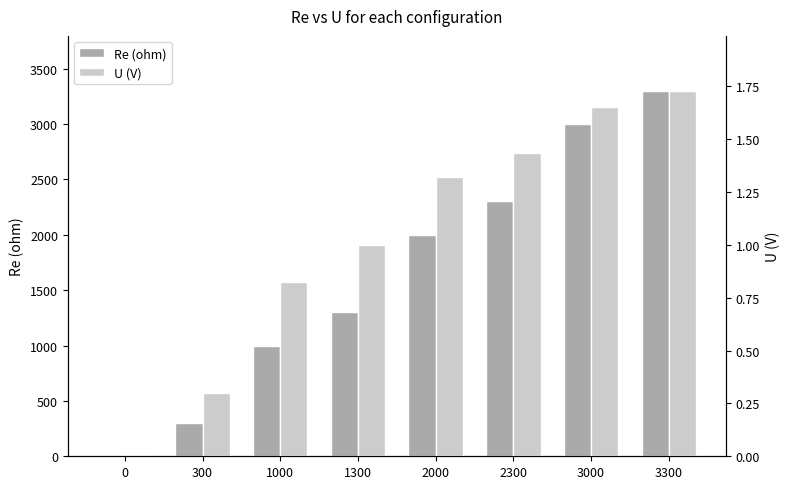

What are all the series names shown in the legend?

Re (ohm), U (V)